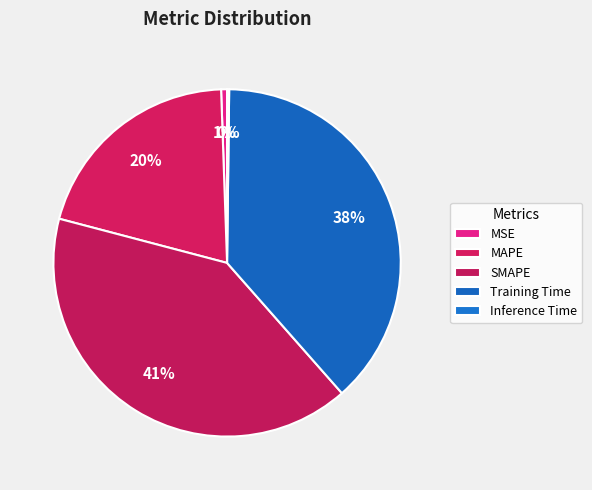

Is it true that Inference Time is 1% of the pie?

False